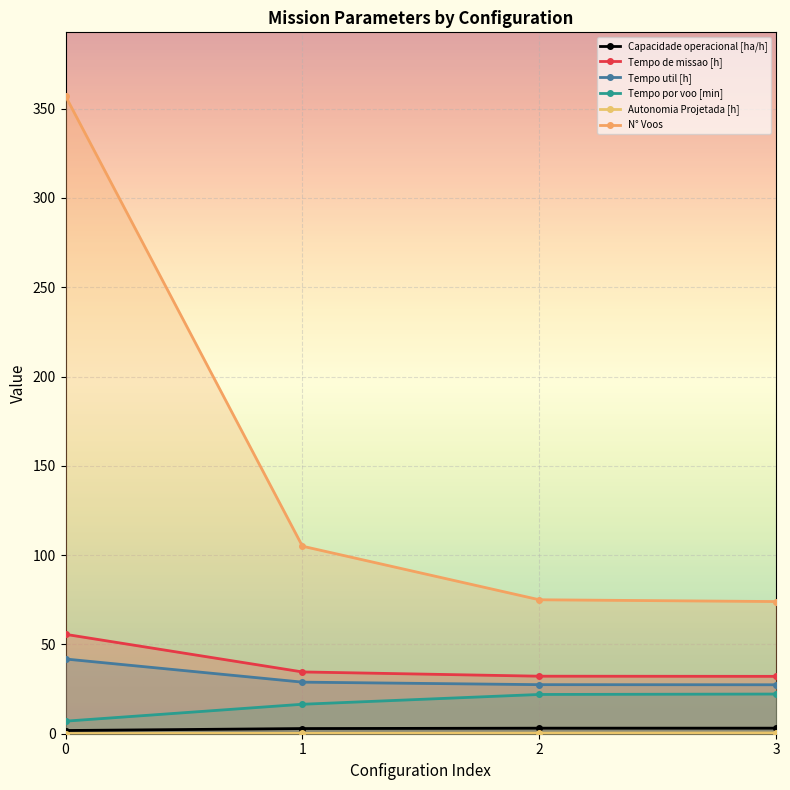

Where is Tempo de missao [h] nearest to the value 43?

1